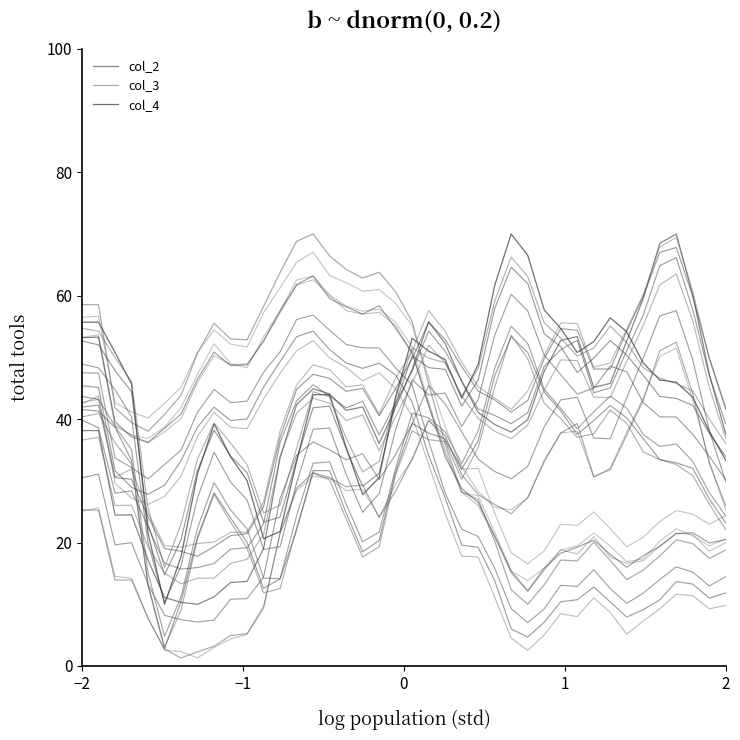

What is the minimum value for col_4?

10.0